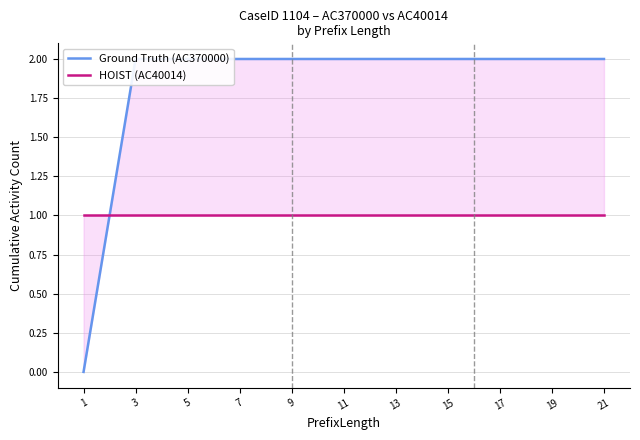

How many lines are shown in the chart?

2